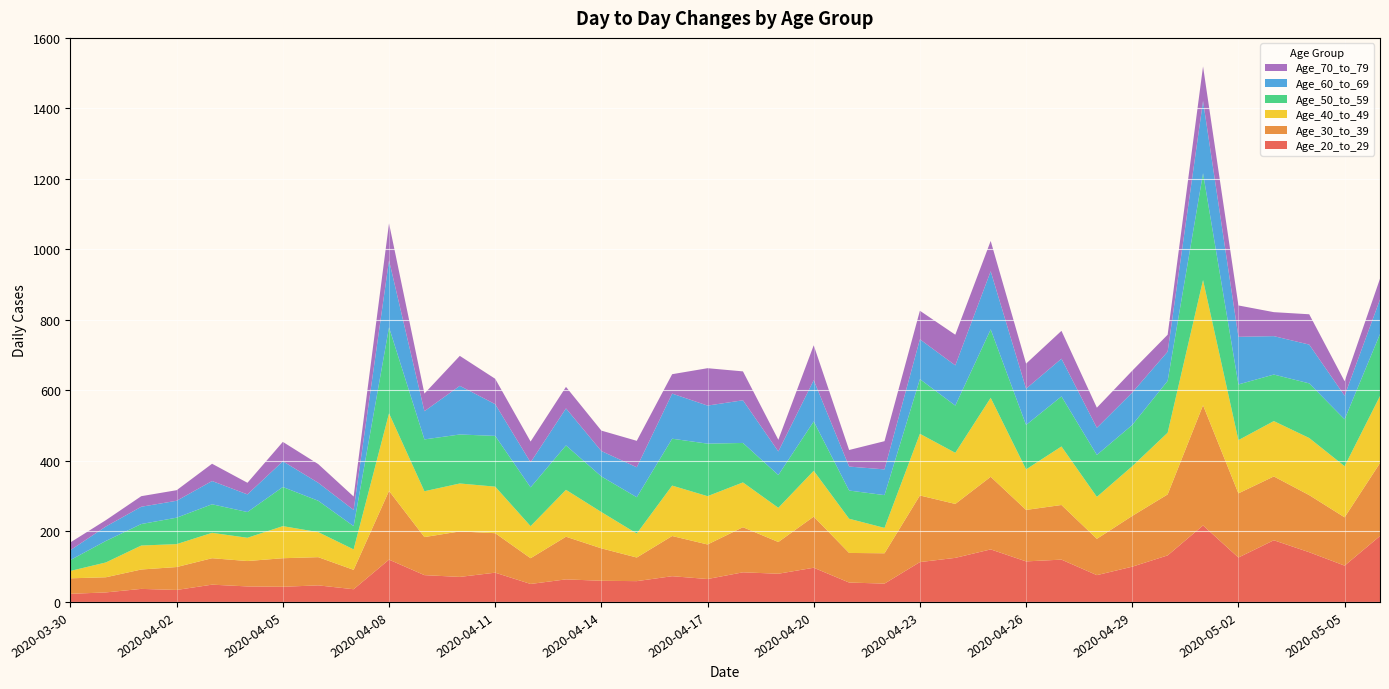

Reading left to right, transcribe all the data shown in this chart.

Age_20_to_29: 2020-03-30=23	2020-03-31=27	2020-04-01=37	2020-04-02=34	2020-04-03=49	2020-04-04=44	2020-04-05=43	2020-04-06=47	2020-04-07=36	2020-04-08=120	2020-04-09=76	2020-04-10=71	2020-04-11=83	2020-04-12=51	2020-04-13=64	2020-04-14=60	2020-04-15=59	2020-04-16=73	2020-04-17=65	2020-04-18=84	2020-04-19=80	2020-04-20=97	2020-04-21=55	2020-04-22=52	2020-04-23=113	2020-04-24=125	2020-04-25=149	2020-04-26=115	2020-04-27=120	2020-04-28=76	2020-04-29=100	2020-04-30=132	2020-05-01=217	2020-05-02=126	2020-05-03=175	2020-05-04=141	2020-05-05=103	2020-05-06=187
Age_30_to_39: 2020-03-30=44	2020-03-31=43	2020-04-01=55	2020-04-02=65	2020-04-03=75	2020-04-04=72	2020-04-05=81	2020-04-06=80	2020-04-07=55	2020-04-08=195	2020-04-09=108	2020-04-10=129	2020-04-11=112	2020-04-12=73	2020-04-13=121	2020-04-14=92	2020-04-15=67	2020-04-16=114	2020-04-17=98	2020-04-18=128	2020-04-19=90	2020-04-20=145	2020-04-21=84	2020-04-22=86	2020-04-23=189	2020-04-24=153	2020-04-25=206	2020-04-26=146	2020-04-27=155	2020-04-28=103	2020-04-29=144	2020-04-30=173	2020-05-01=341	2020-05-02=182	2020-05-03=181	2020-05-04=162	2020-05-05=137	2020-05-06=207
Age_40_to_49: 2020-03-30=21	2020-03-31=42	2020-04-01=68	2020-04-02=65	2020-04-03=72	2020-04-04=66	2020-04-05=91	2020-04-06=71	2020-04-07=58	2020-04-08=220	2020-04-09=130	2020-04-10=136	2020-04-11=132	2020-04-12=91	2020-04-13=133	2020-04-14=103	2020-04-15=68	2020-04-16=143	2020-04-17=137	2020-04-18=127	2020-04-19=97	2020-04-20=130	2020-04-21=97	2020-04-22=72	2020-04-23=175	2020-04-24=145	2020-04-25=224	2020-04-26=115	2020-04-27=166	2020-04-28=119	2020-04-29=141	2020-04-30=175	2020-05-01=355	2020-05-02=151	2020-05-03=157	2020-05-04=162	2020-05-05=145	2020-05-06=190
Age_50_to_59: 2020-03-30=31	2020-03-31=61	2020-04-01=61	2020-04-02=75	2020-04-03=81	2020-04-04=73	2020-04-05=111	2020-04-06=89	2020-04-07=66	2020-04-08=244	2020-04-09=147	2020-04-10=139	2020-04-11=144	2020-04-12=110	2020-04-13=126	2020-04-14=101	2020-04-15=103	2020-04-16=133	2020-04-17=149	2020-04-18=112	2020-04-19=93	2020-04-20=140	2020-04-21=80	2020-04-22=93	2020-04-23=155	2020-04-24=134	2020-04-25=194	2020-04-26=126	2020-04-27=142	2020-04-28=119	2020-04-29=117	2020-04-30=147	2020-05-01=303	2020-05-02=158	2020-05-03=132	2020-05-04=155	2020-05-05=133	2020-05-06=176
Age_60_to_69: 2020-03-30=28	2020-03-31=41	2020-04-01=49	2020-04-02=48	2020-04-03=66	2020-04-04=50	2020-04-05=73	2020-04-06=51	2020-04-07=46	2020-04-08=190	2020-04-09=80	2020-04-10=138	2020-04-11=90	2020-04-12=71	2020-04-13=105	2020-04-14=72	2020-04-15=85	2020-04-16=128	2020-04-17=108	2020-04-18=121	2020-04-19=67	2020-04-20=117	2020-04-21=68	2020-04-22=73	2020-04-23=113	2020-04-24=114	2020-04-25=165	2020-04-26=103	2020-04-27=107	2020-04-28=77	2020-04-29=92	2020-04-30=83	2020-05-01=205	2020-05-02=135	2020-05-03=109	2020-05-04=110	2020-05-05=67	2020-05-06=98
Age_70_to_79: 2020-03-30=22	2020-03-31=18	2020-04-01=30	2020-04-02=30	2020-04-03=49	2020-04-04=33	2020-04-05=55	2020-04-06=53	2020-04-07=38	2020-04-08=105	2020-04-09=50	2020-04-10=85	2020-04-11=72	2020-04-12=59	2020-04-13=61	2020-04-14=58	2020-04-15=75	2020-04-16=55	2020-04-17=106	2020-04-18=82	2020-04-19=33	2020-04-20=99	2020-04-21=47	2020-04-22=80	2020-04-23=81	2020-04-24=87	2020-04-25=86	2020-04-26=71	2020-04-27=79	2020-04-28=57	2020-04-29=62	2020-04-30=48	2020-05-01=98	2020-05-02=89	2020-05-03=68	2020-05-04=86	2020-05-05=41	2020-05-06=59